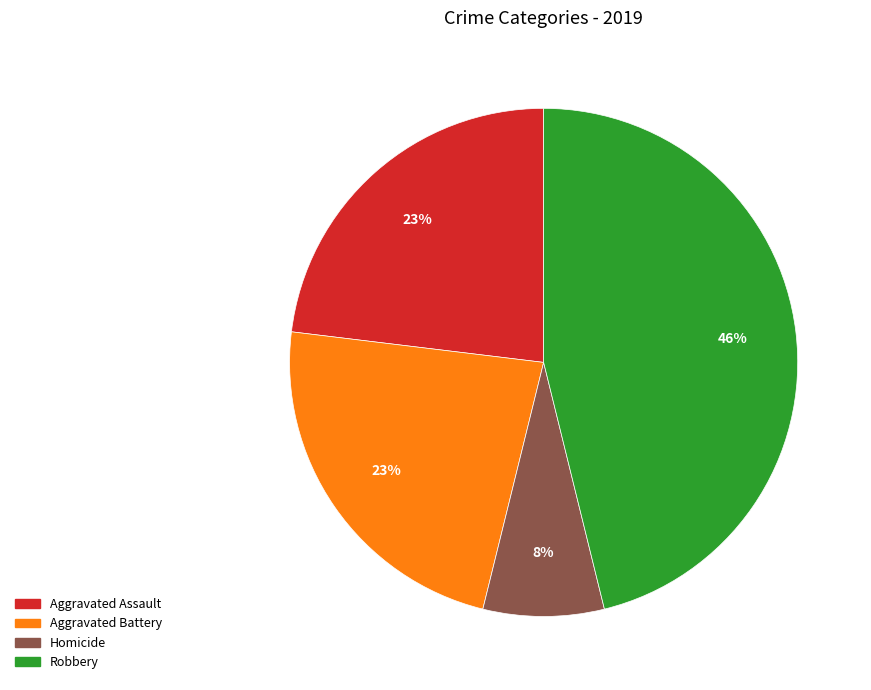

Is there any slice that represents more than half of the pie?

No